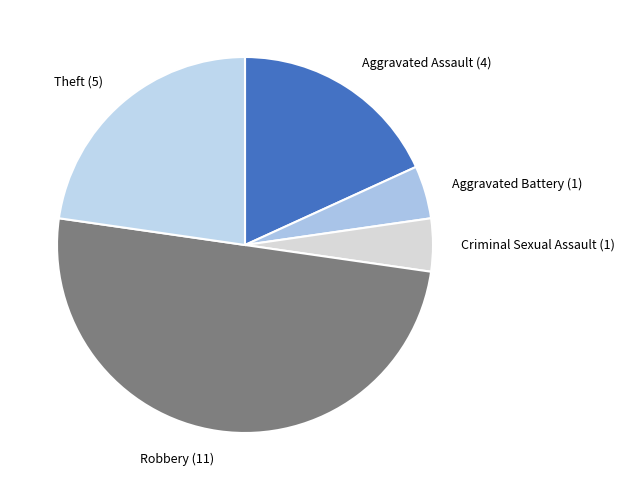

Does Theft (5) represent more than half of the total?

No